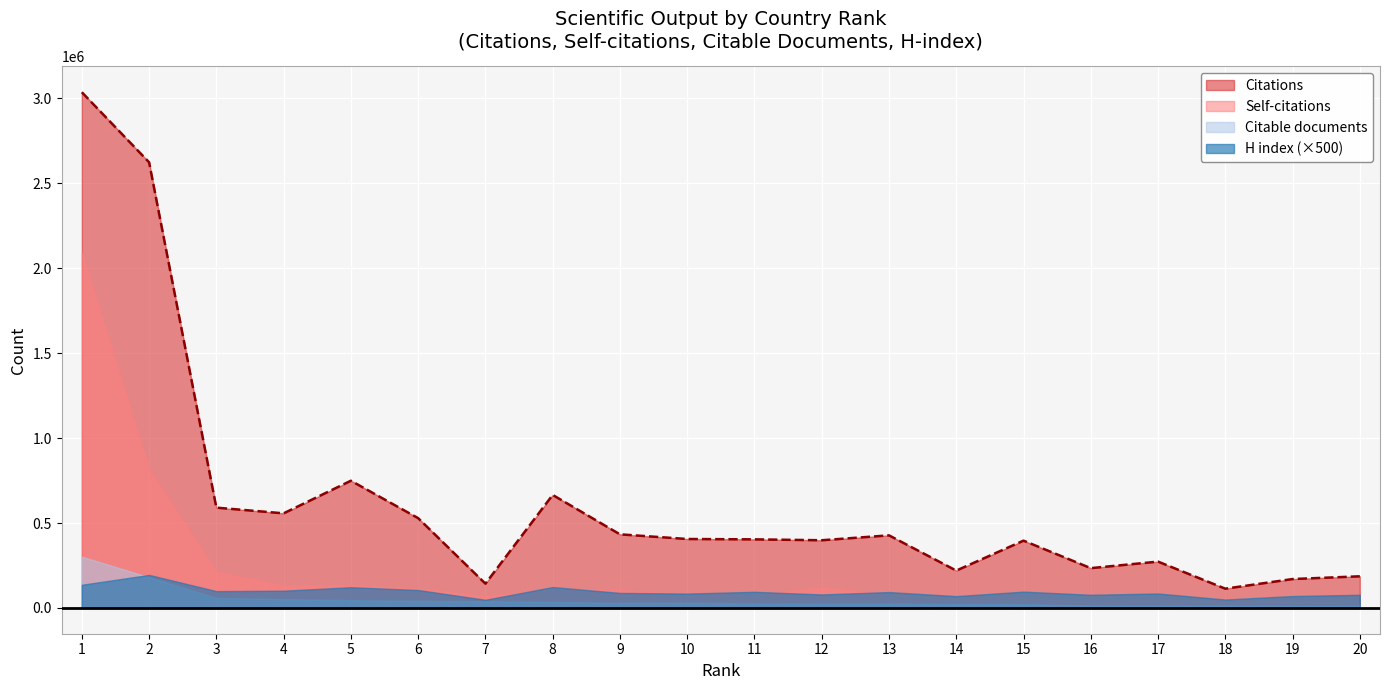

What value does the Citable documents series have at 20?

11515